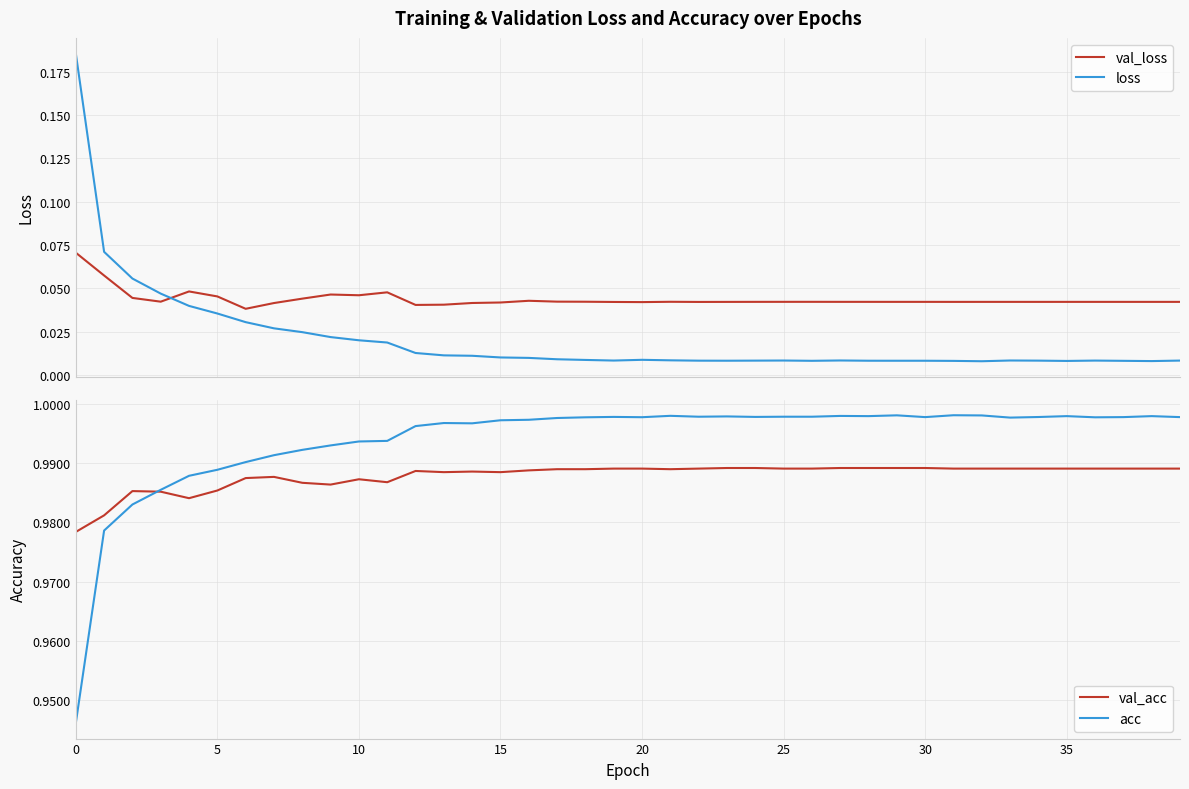

After their last crossing, which series has the higher values: val_loss or loss?

val_loss